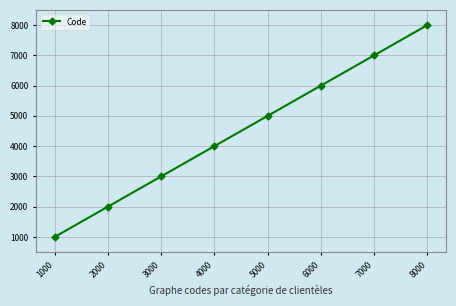

Does the chart have visible grid lines?

Yes